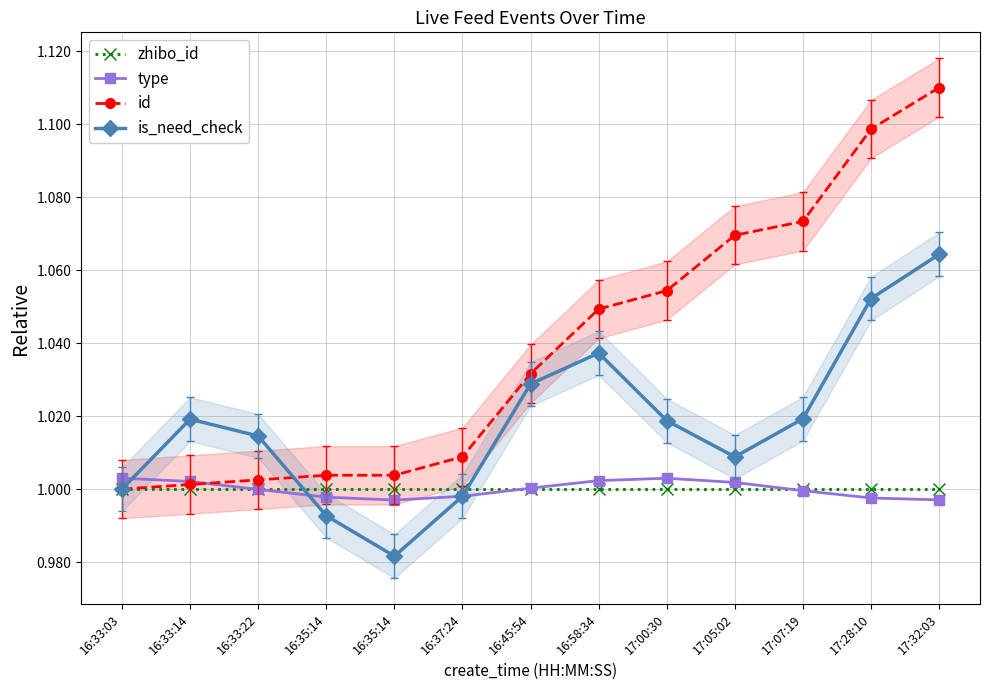

Reading left to right, list all the values displayed in this chart.

zhibo_id: 1.0	1.0	1.0	1.0	1.0	1.0	1.0	1.0	1.0	1.0	1.0	1.0	1.0
type: 1.0	1.0	1.0	1.0	1.0	1.0	1.0	1.0	1.0	1.0	1.0	1.0	1.0
id: 1.0	1.0	1.0	1.0	1.0	1.0	1.0	1.0	1.1	1.1	1.1	1.1	1.1
is_need_check: 1.0	1.0	1.0	1.0	1.0	1.0	1.0	1.0	1.0	1.0	1.0	1.1	1.1